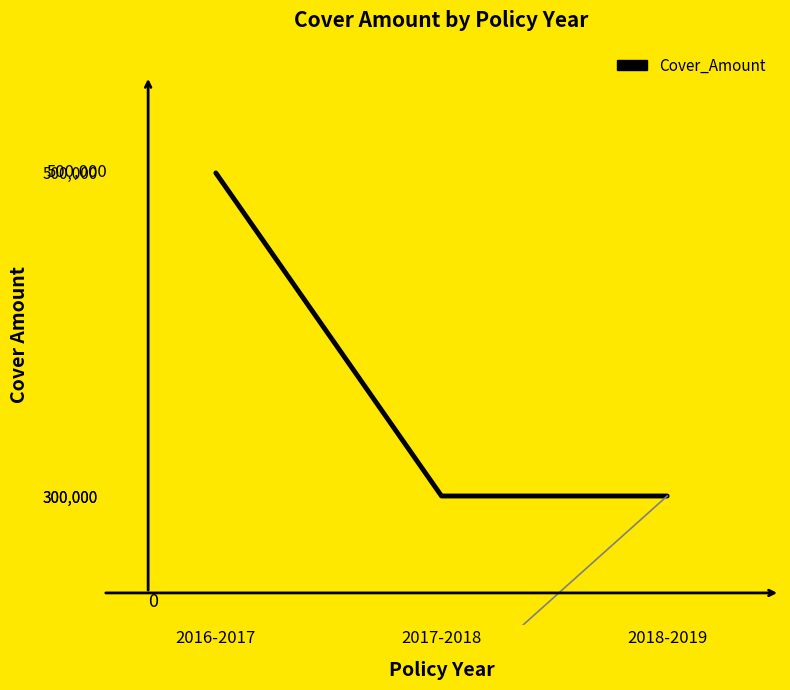

What position from the right is 2017-2018?

2